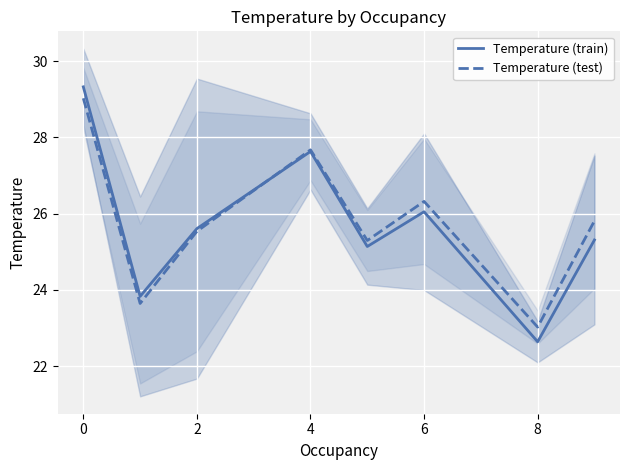

Which series has the largest range (max minus min)?

Temperature (train)